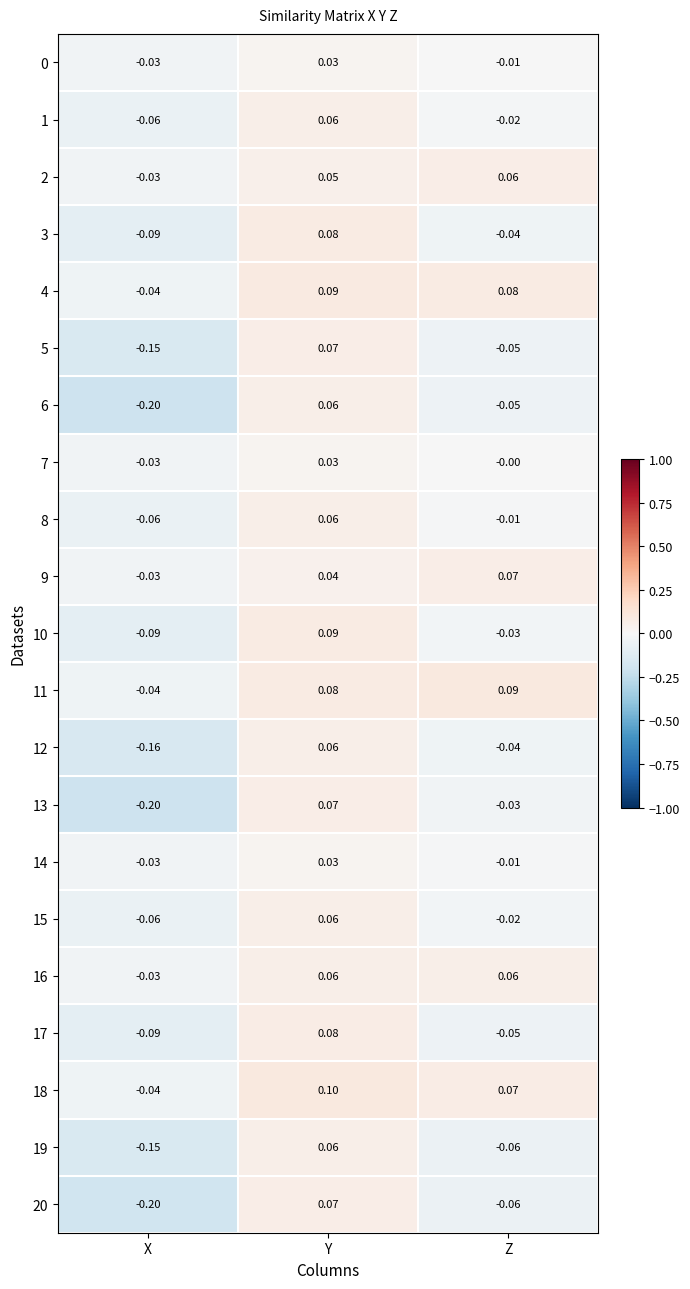

At which label is 9 closest to 0?

X